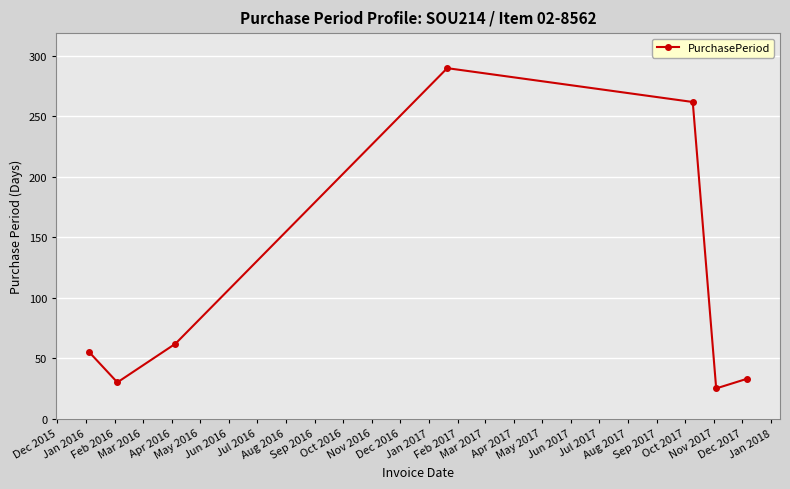

How many data points are less than 55?

3